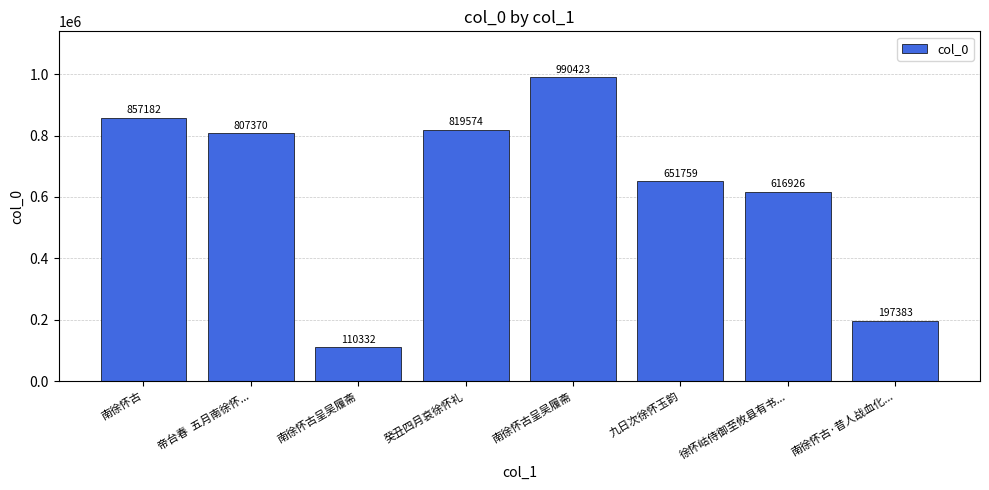

Approximately how many times larger is the value at 南徐怀古 compared to 南徐怀古呈吴履斋?

7.8